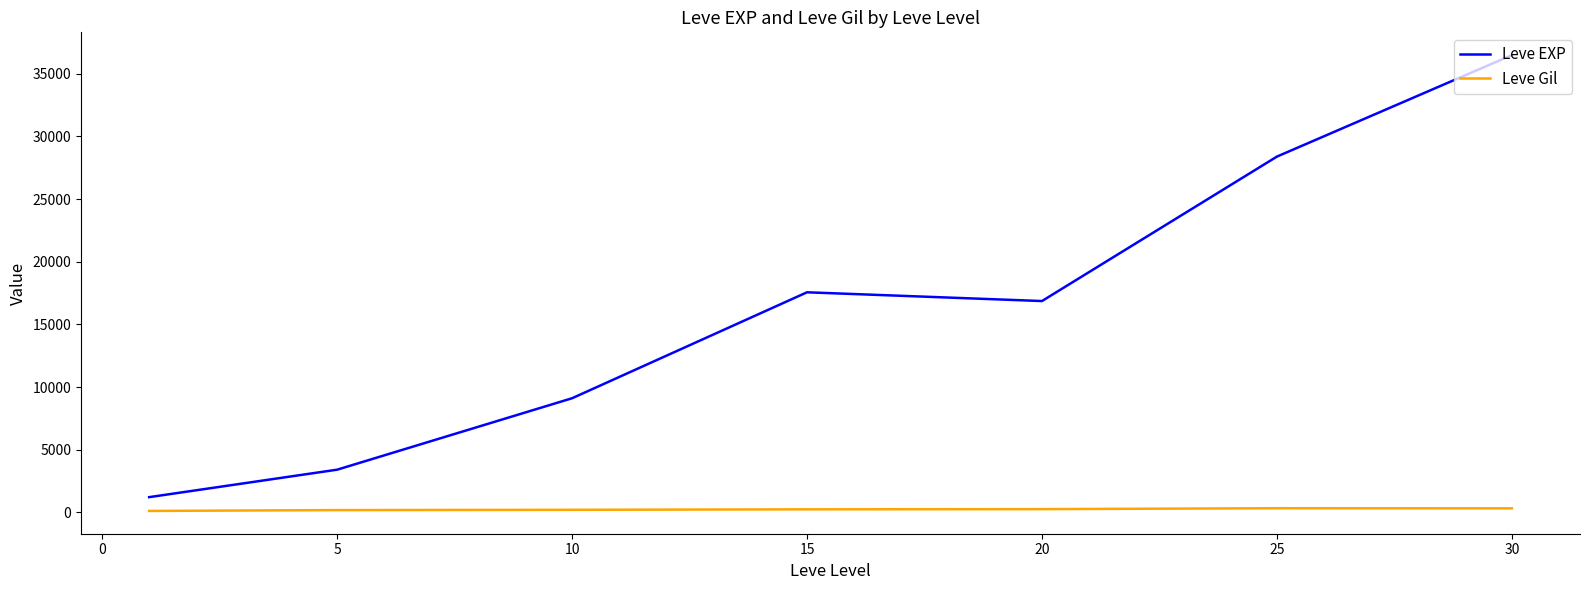

Which series has the widest spread of values?

Leve EXP